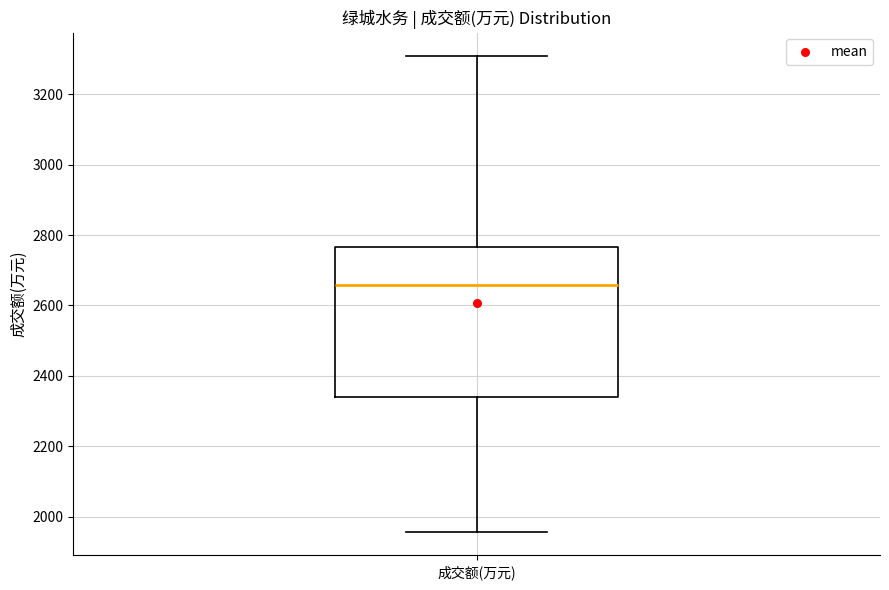

Transcribe this box plot: give where the median line is, the range the box spans, and where the two whiskers end, as read against the y-axis. The values are not printed on the chart, so give them approximately, as read against the axis.

median 2660, box 2340 to 2760, whiskers 1960 to 3300